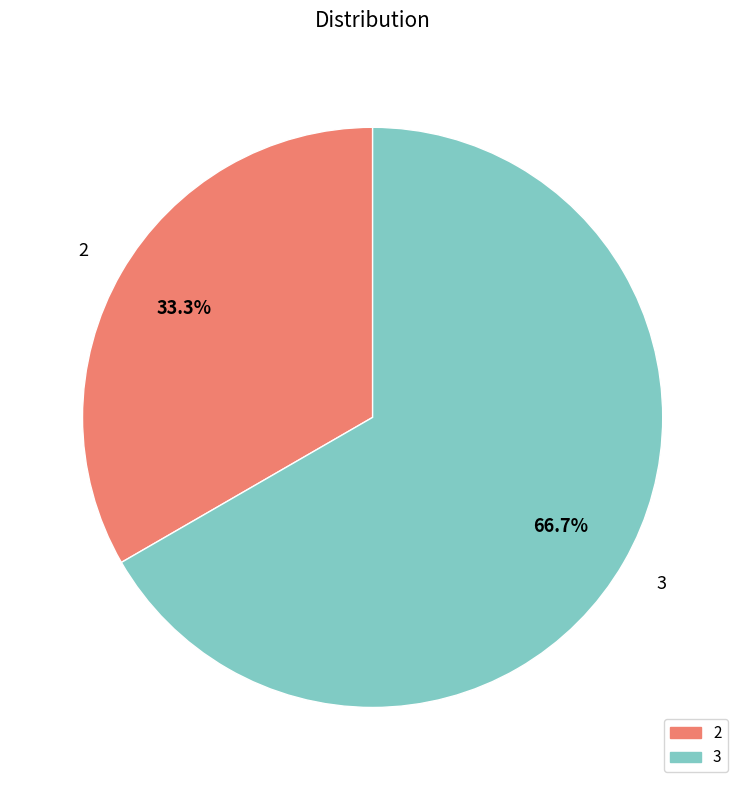

Rank the categories by value from lowest to highest.

2, 3